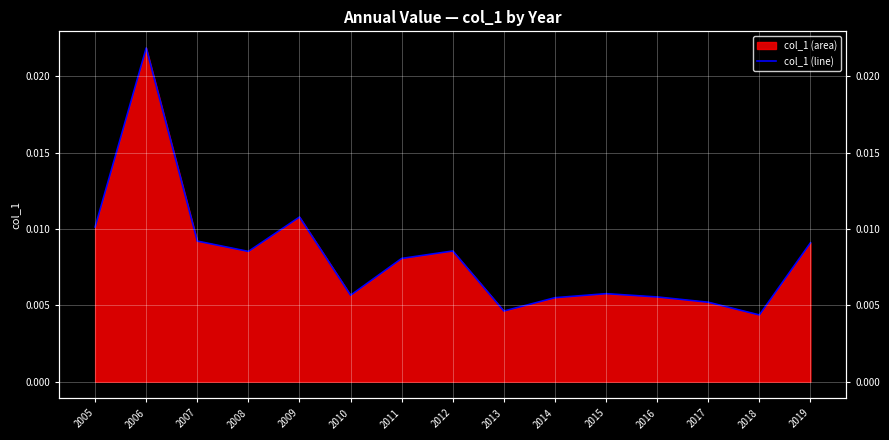

Rank the categories by value from lowest to highest.

2018, 2013, 2017, 2014, 2016, 2010, 2015, 2011, 2008, 2012, 2019, 2007, 2005, 2009, 2006